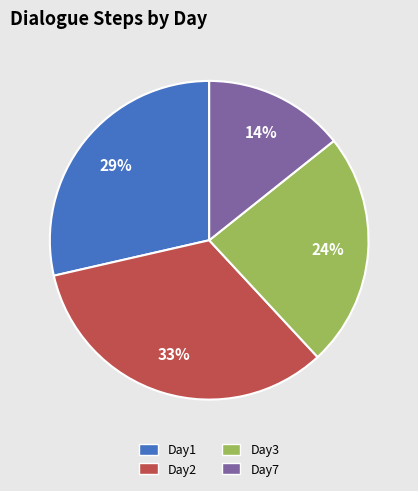

Is Day7 the majority of the pie?

No